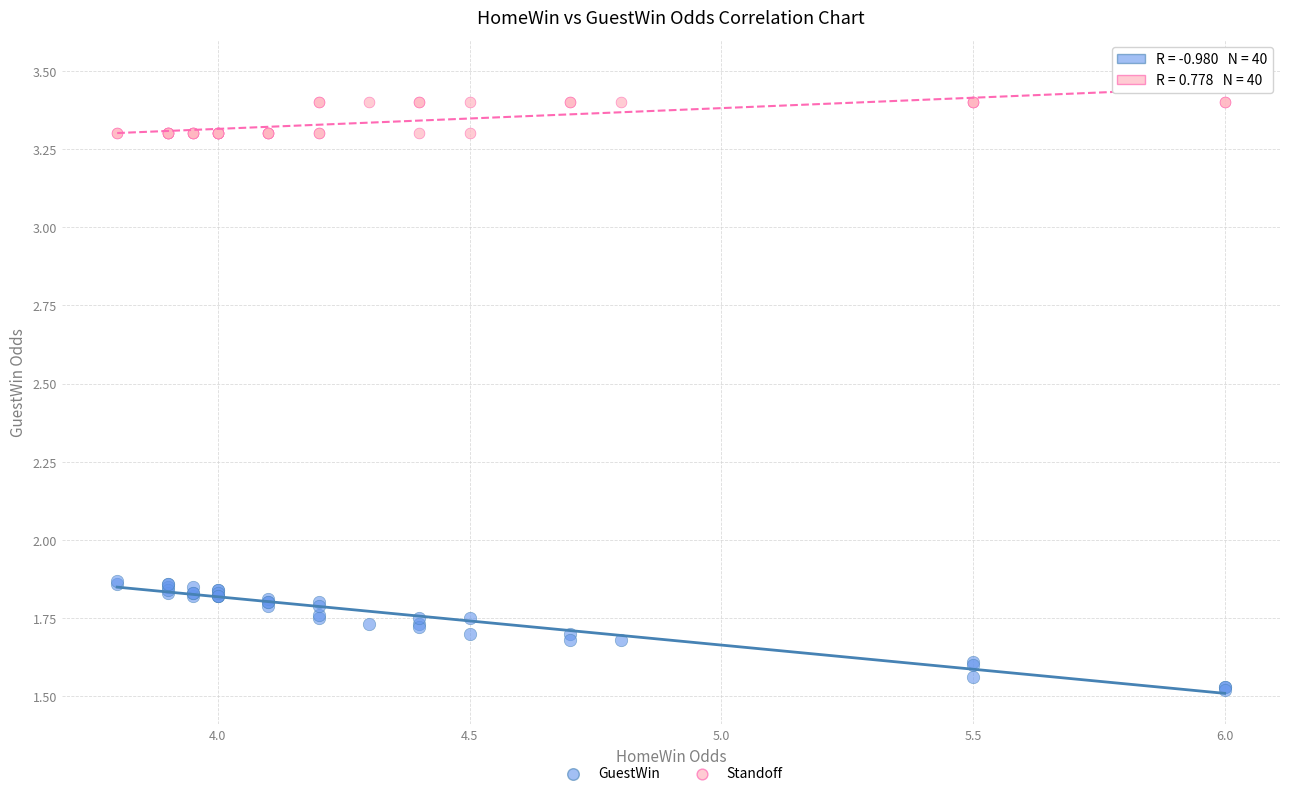

Which series has the largest Y range (max minus min)?

GuestWin